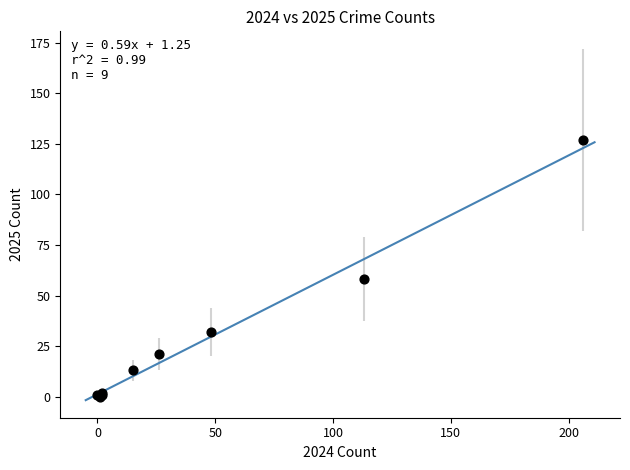

What Y value in the scatter plot is closest to 63?

58